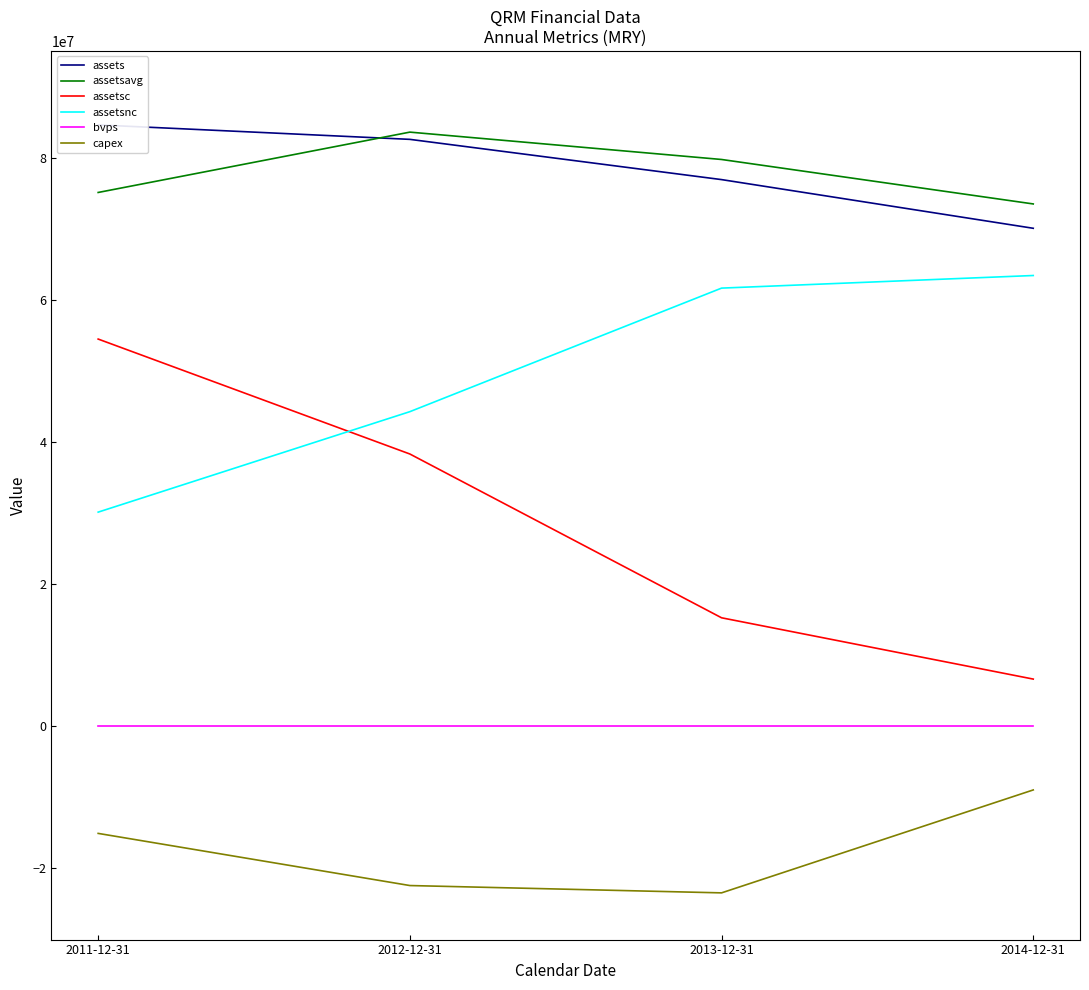

List the series in order of their peak value, lowest first.

capex, bvps, assetsc, assetsnc, assetsavg, assets